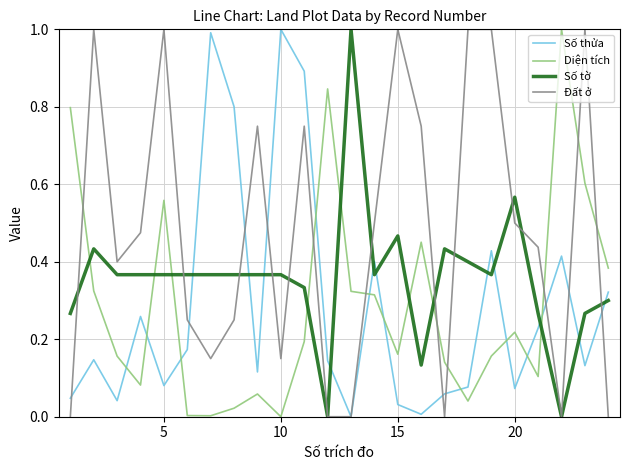

What is the maximum value for Đất ở?

1.0